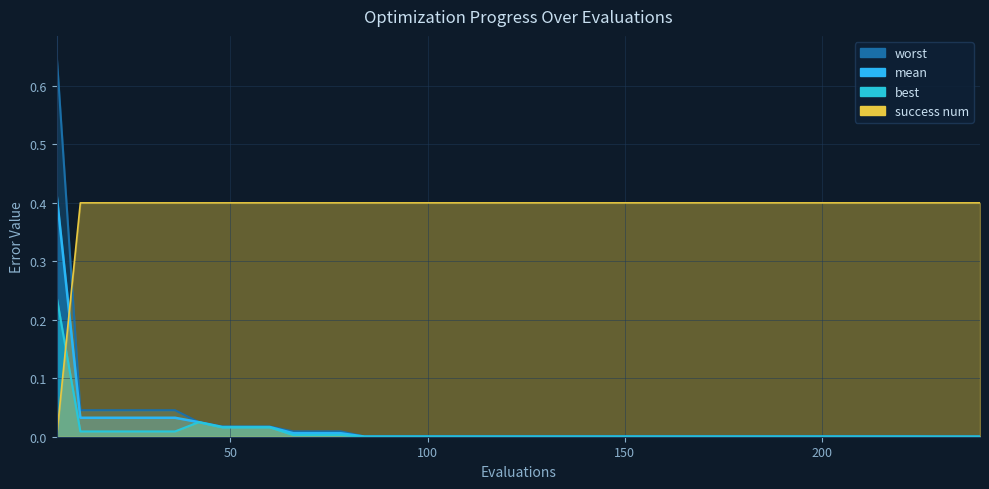

Is the value of best at 9 greater than the value of mean at 26?

Yes